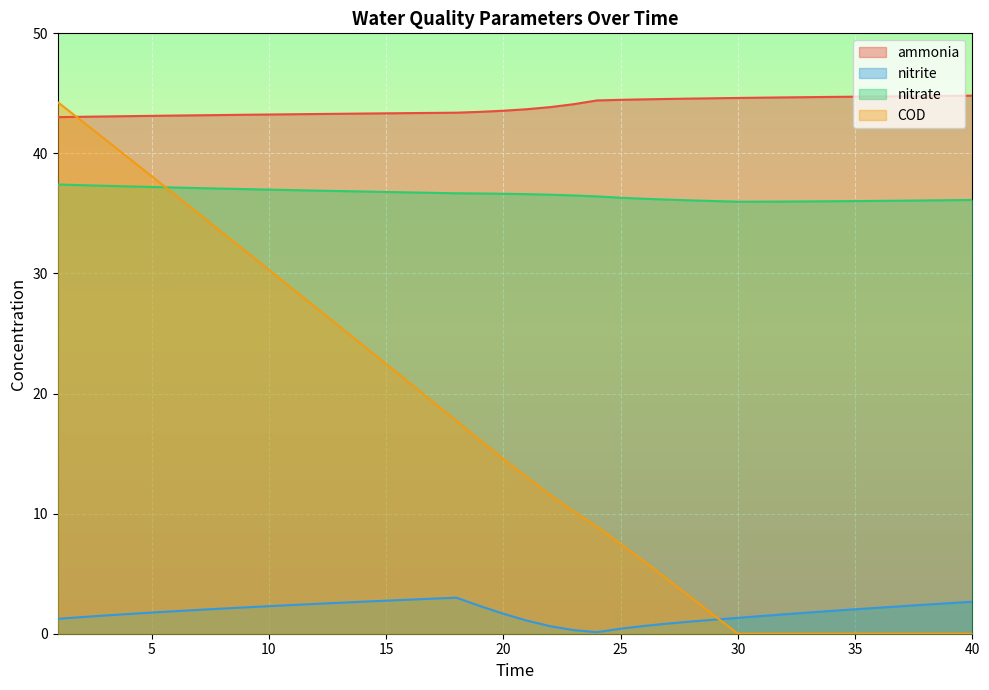

What are all the series names shown in the legend?

ammonia, nitrite, nitrate, COD